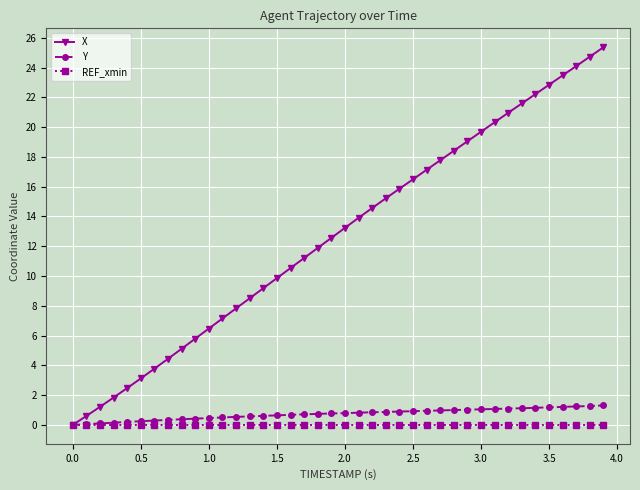

How many lines are shown in the chart?

3